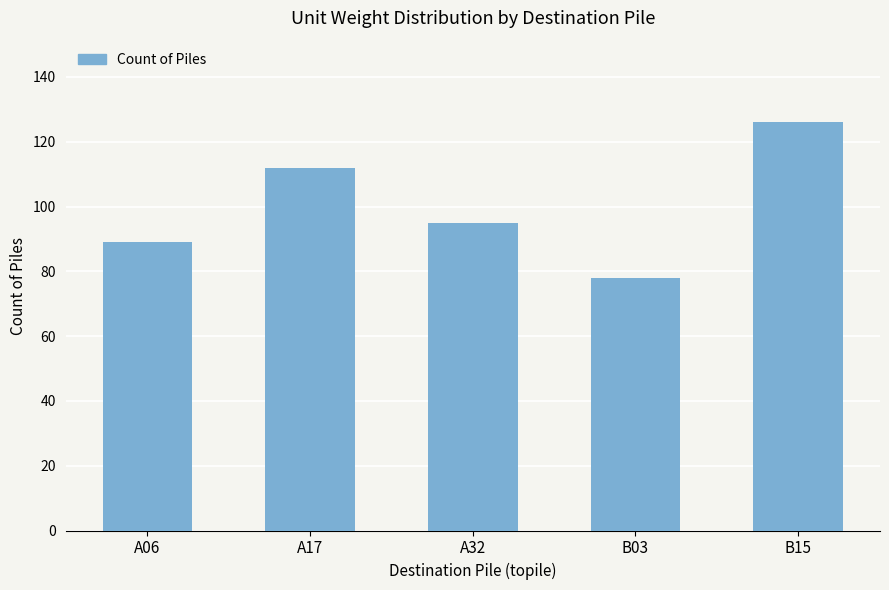

The chart shows a value of 126 at B15. True or false?

True